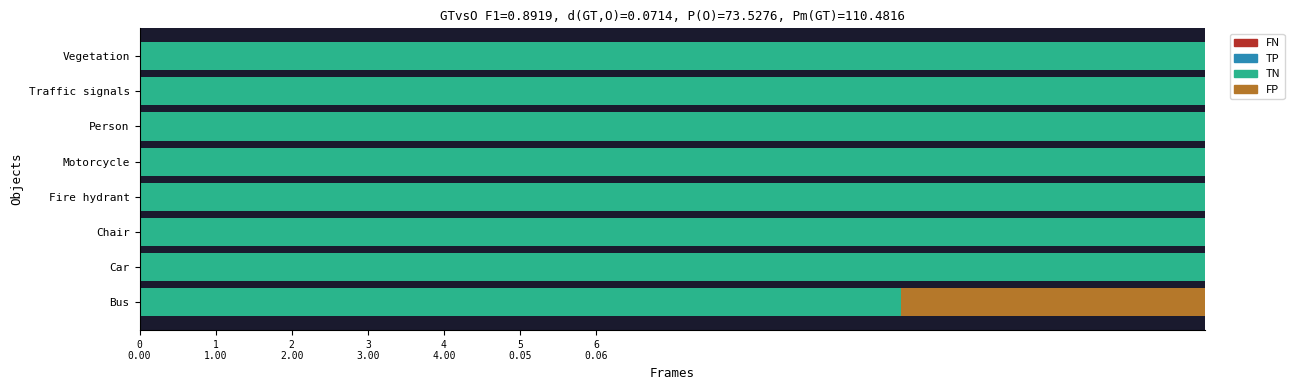

Which series changed the most between 3
3.00 and 4
4.00?

TN